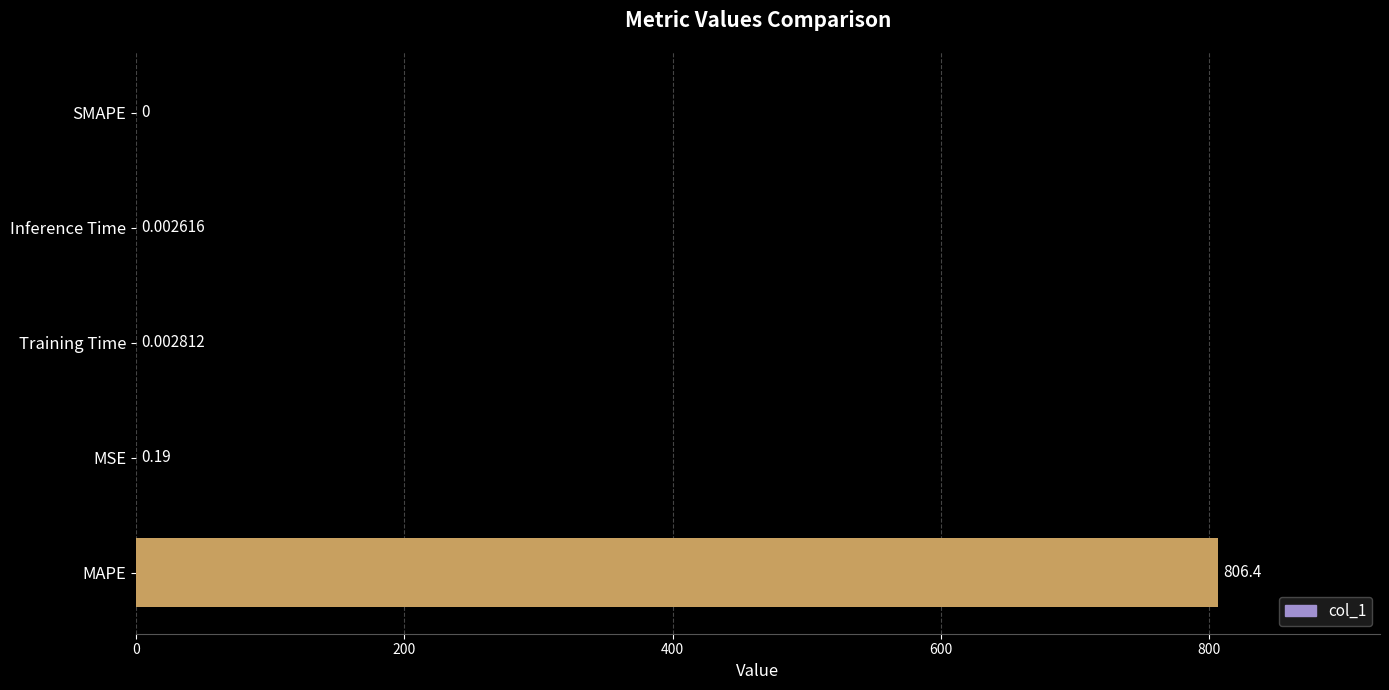

At which label is the value closest to 403?

MSE